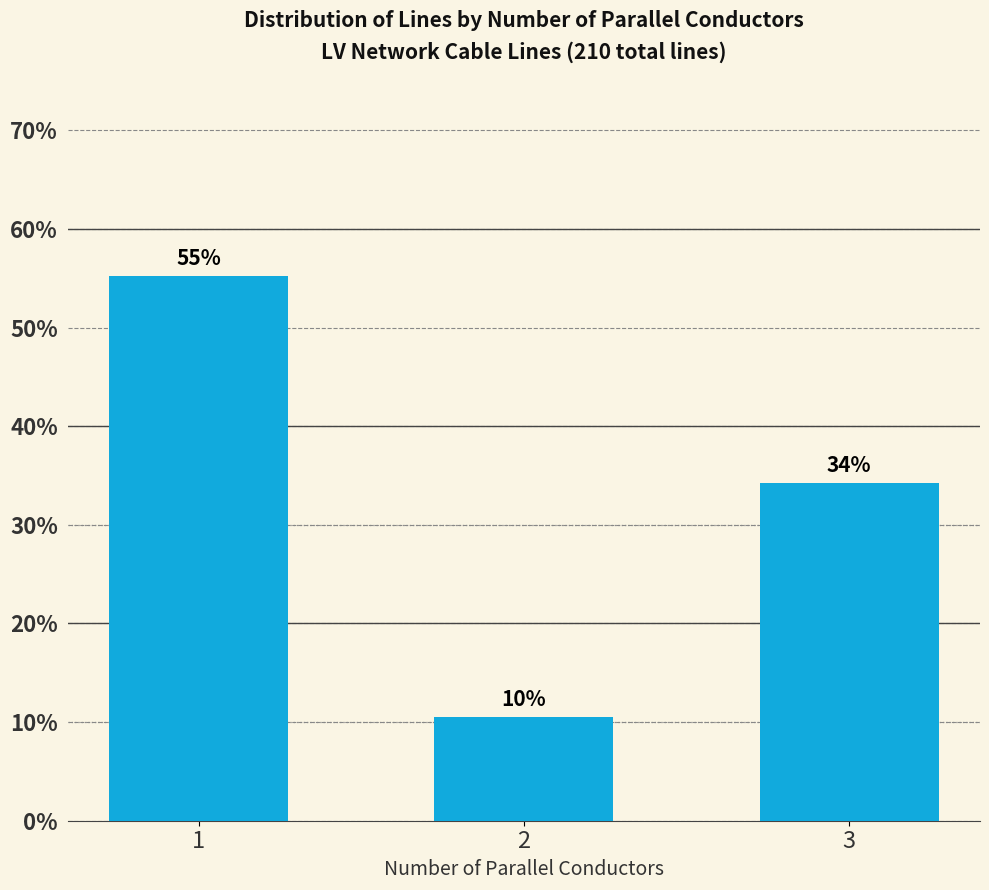

Are the bars horizontal?

No